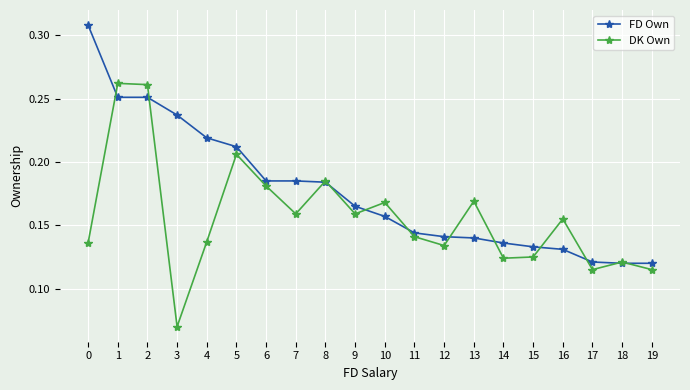

The FD Own series shows 0.1 at 1. True or false?

False